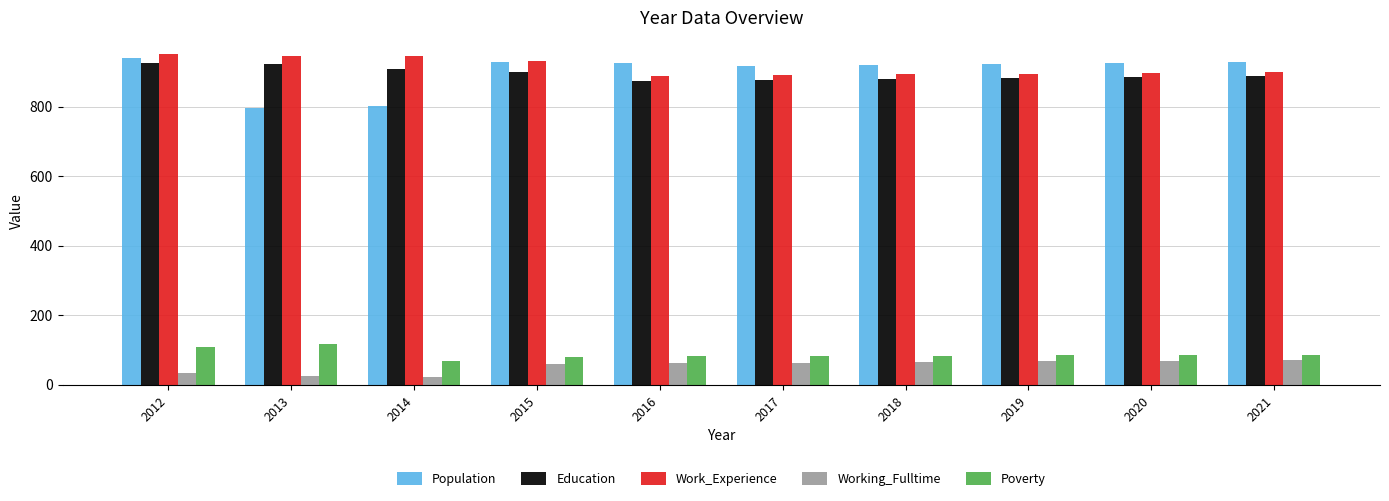

What is the difference between the second highest and second lowest values in the Population series?

127